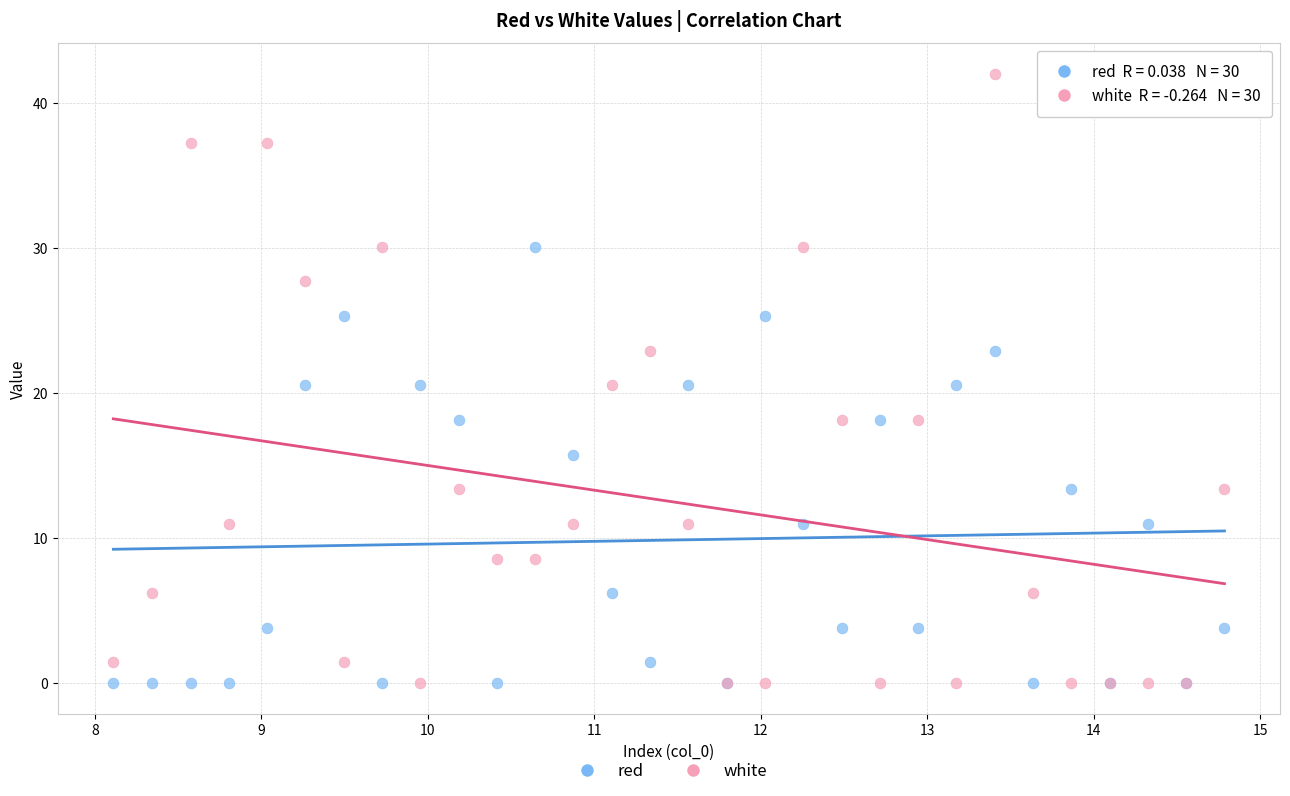

What are all the series names shown in the legend?

red, white